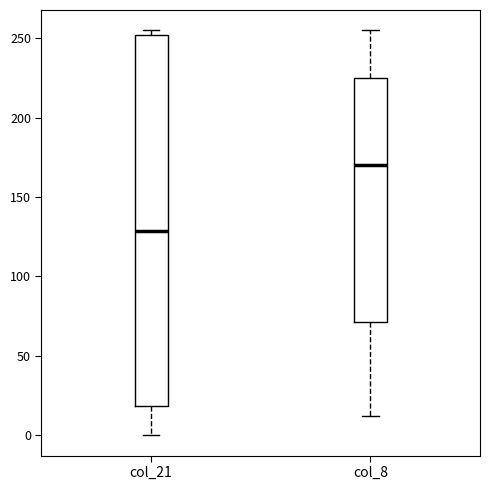

Reading left to right, read every box against the y-axis: the position of its median line, the range the box covers, and the ends of its whiskers. The values are not printed on the chart, so give them approximately, as read against the axis.

col_21: median 130, box 20 to 250, whiskers 0 to 255
col_8: median 170, box 70 to 225, whiskers 10 to 255